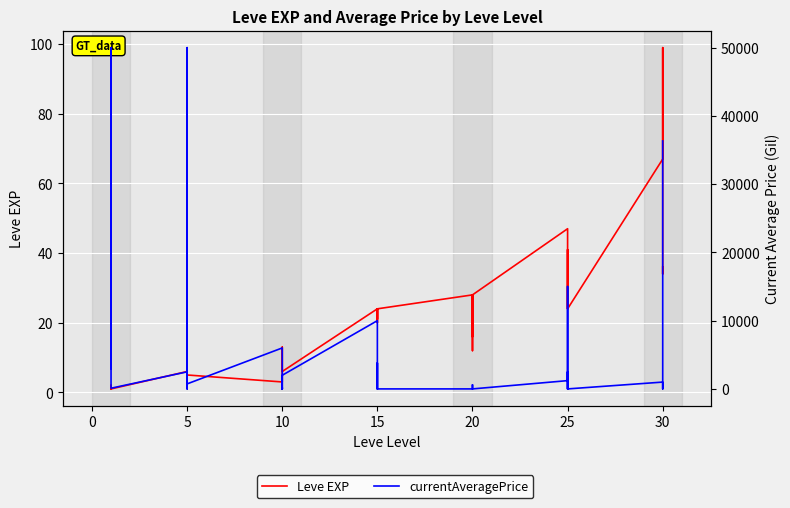

Is this an area chart (filled region under the line)?

No